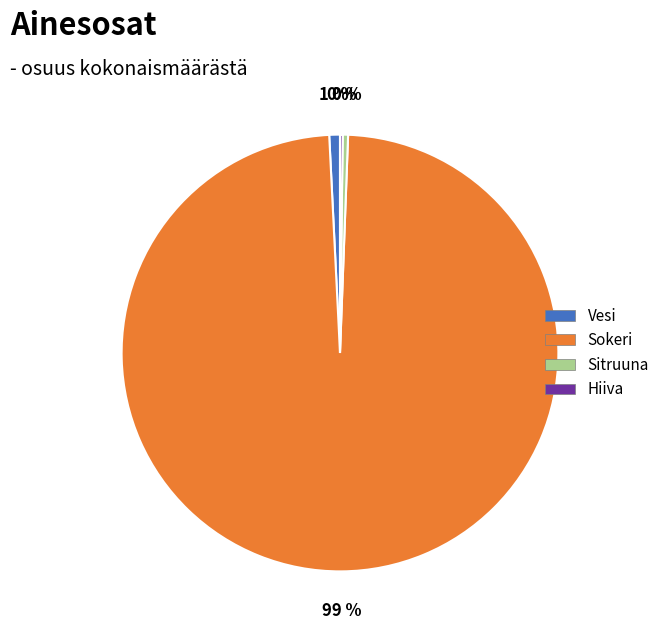

The Sitruuna slice represents 0% of the pie. True or false?

True